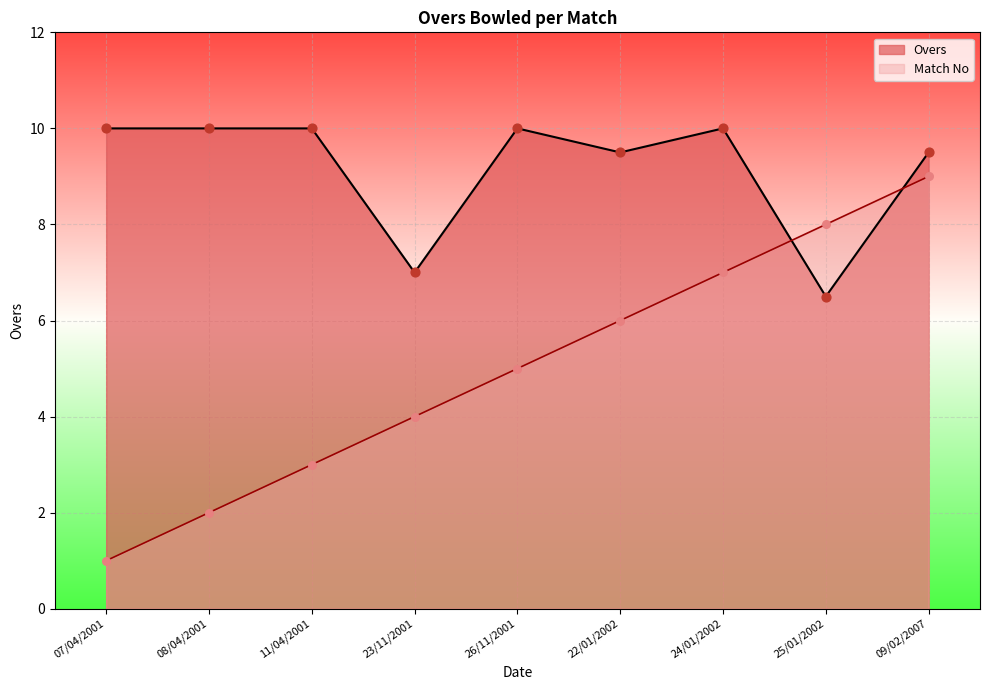

What are all the series names shown in the legend?

Overs, Match No